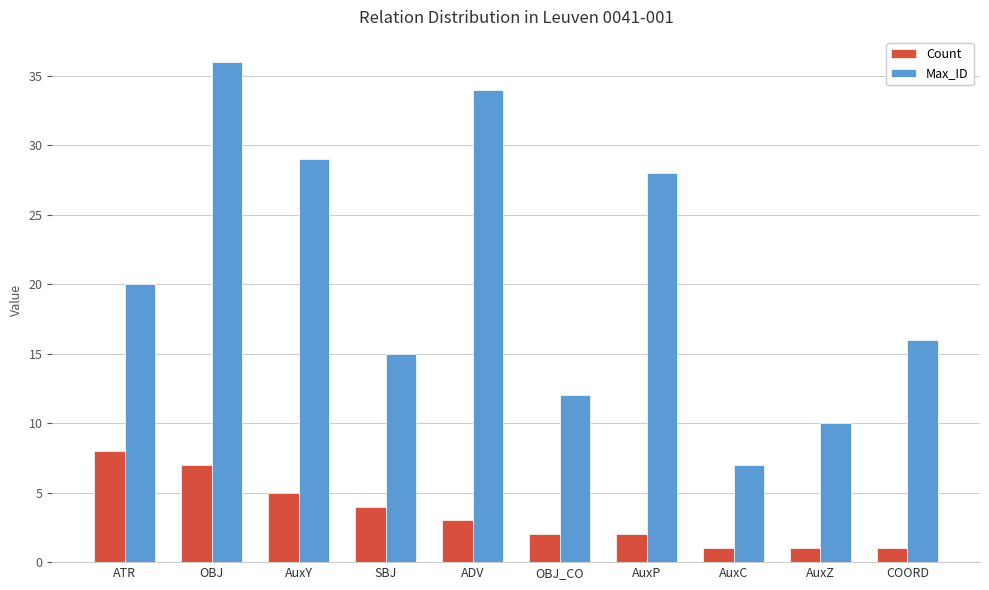

Rank the categories by Max_ID value from highest to lowest.

OBJ, ADV, AuxY, AuxP, ATR, COORD, SBJ, OBJ_CO, AuxZ, AuxC